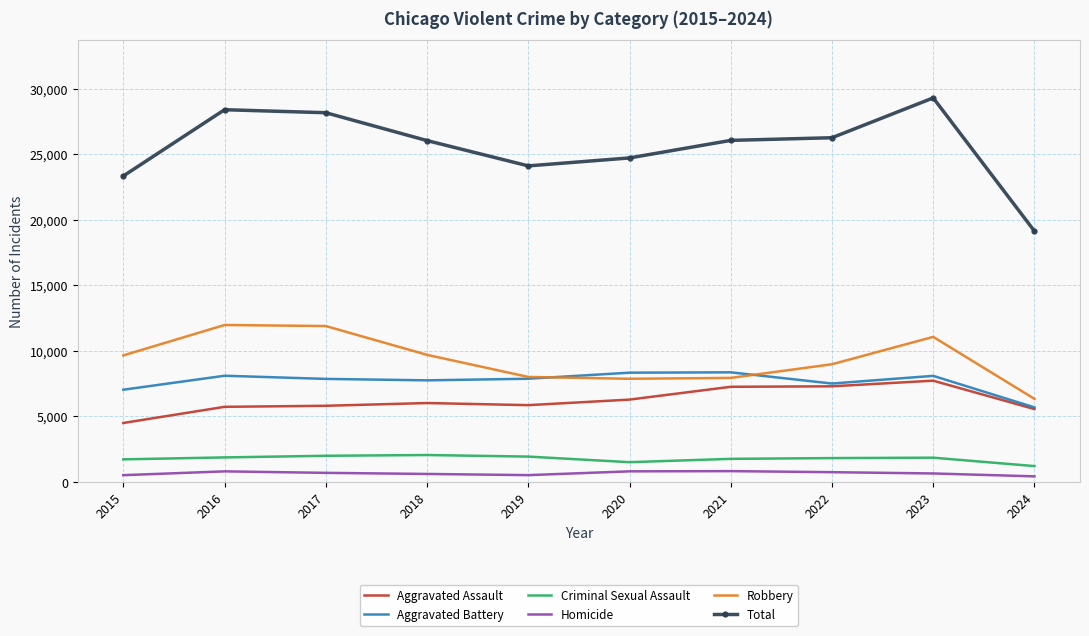

The Robbery series shows 11053 at 2023. True or false?

True